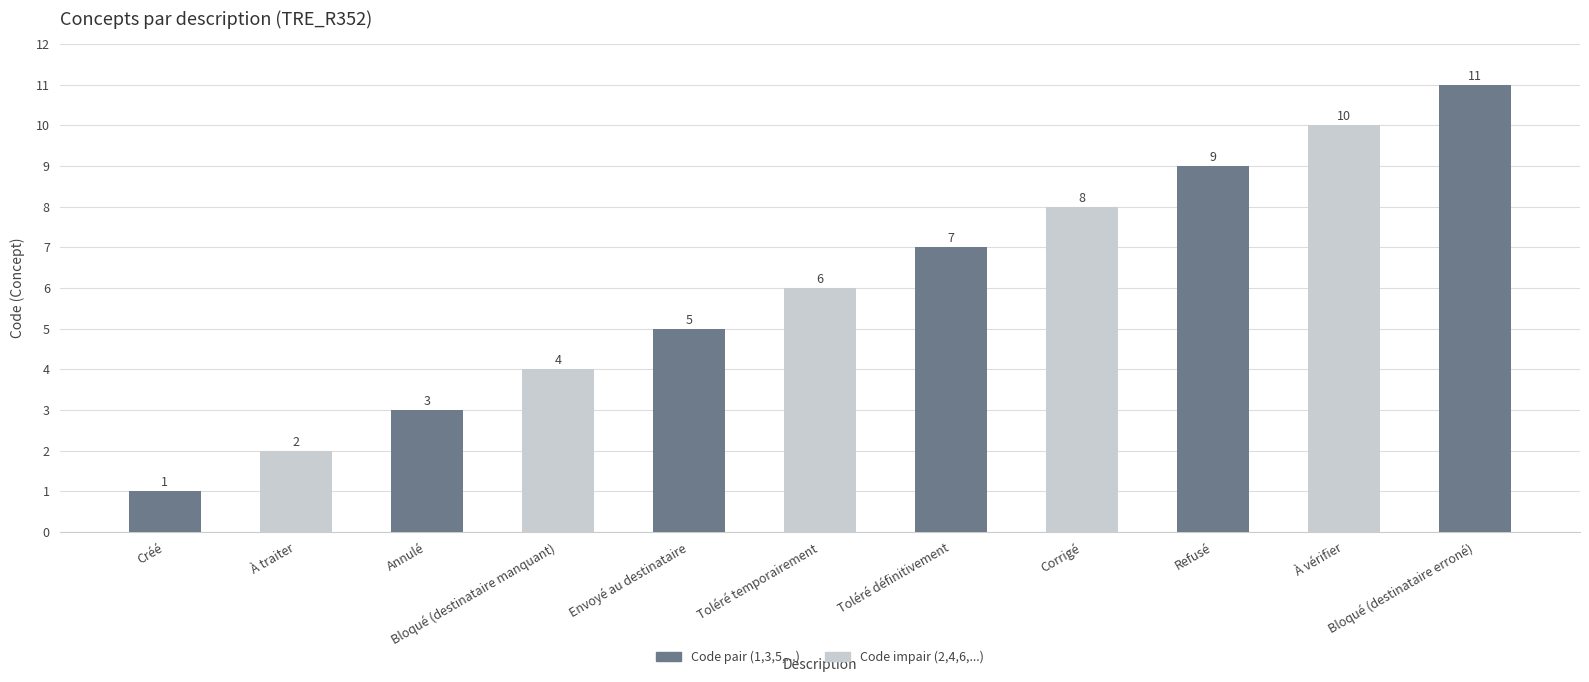

What is the label of the 8th bar from the left?

Corrigé